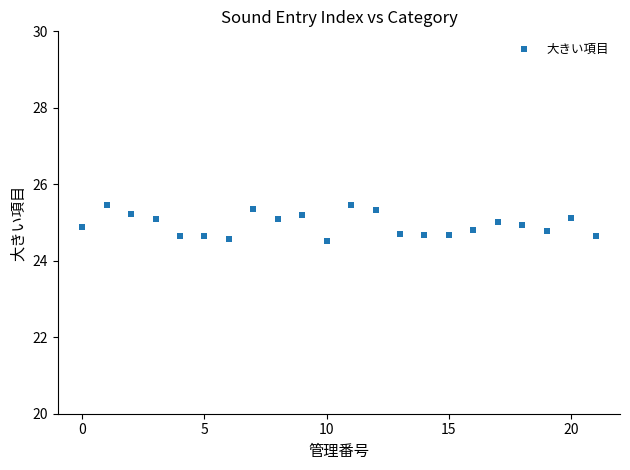

What is the range of Y values (max minus min)?

0.9